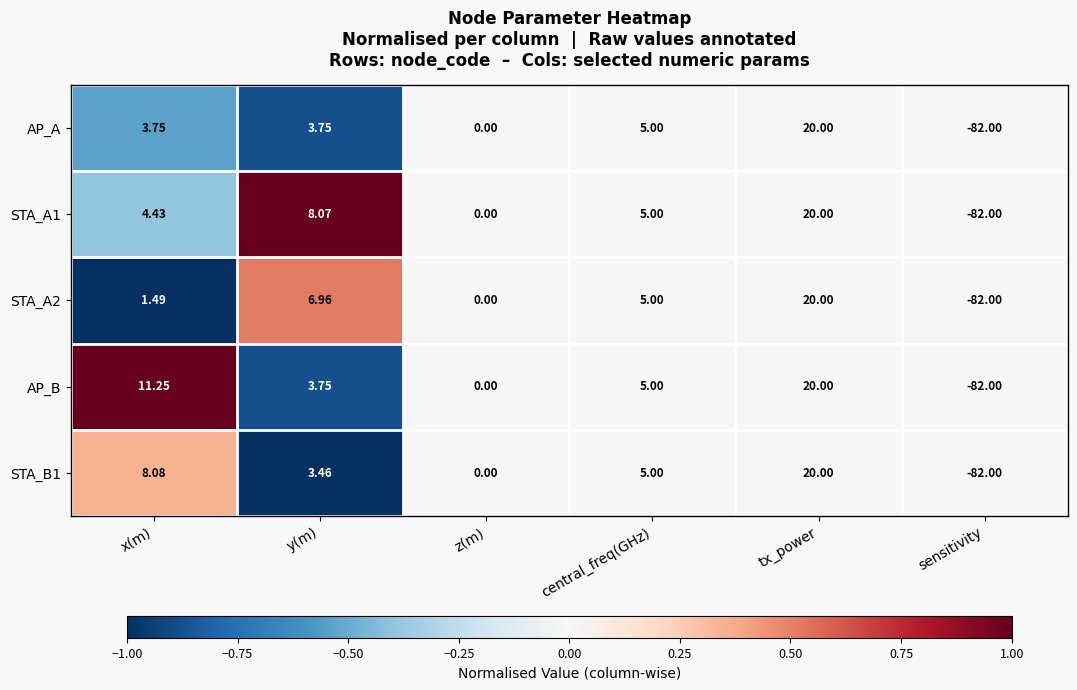

Which series has the largest total across all categories?

AP_B